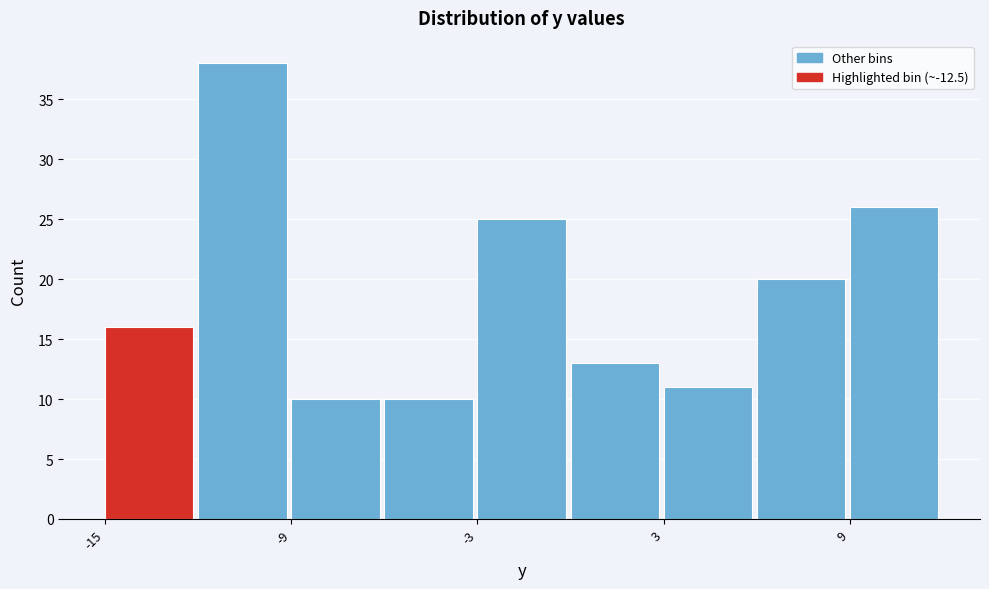

Read against the x-axis, roughly where is the centre of the tallest bar?

-11